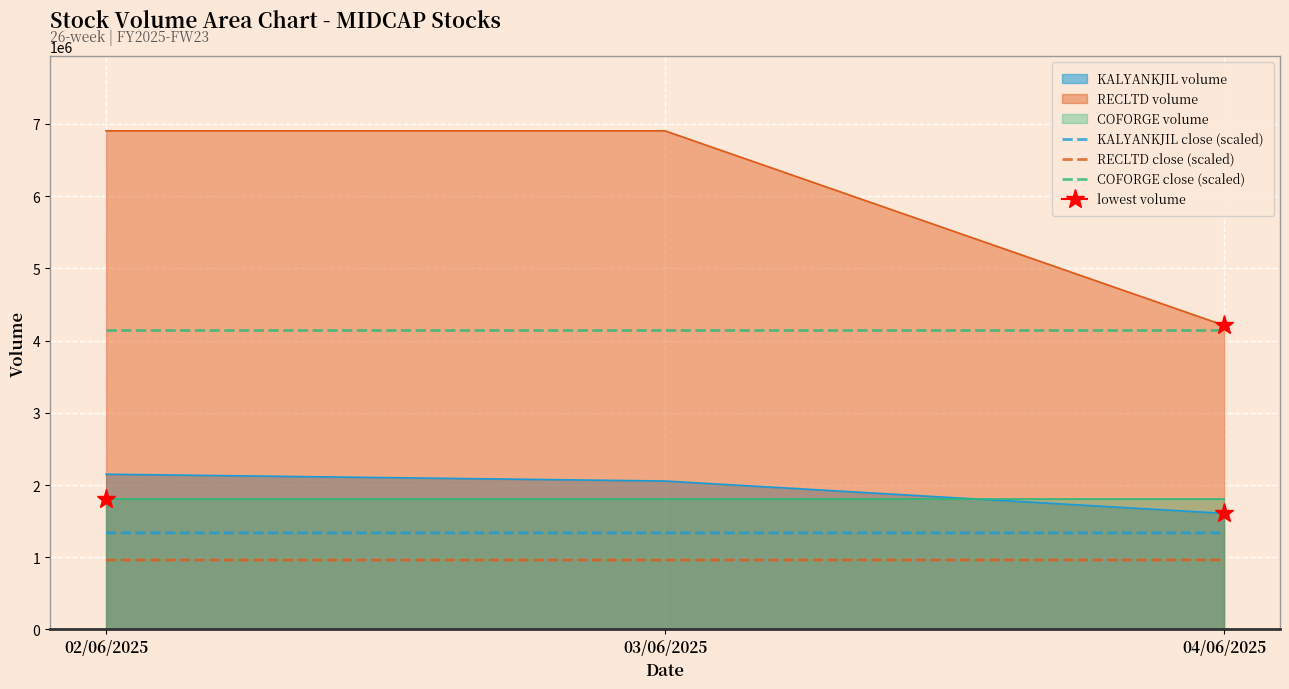

Is the value of KALYANKJIL close (scaled) at 02/06/2025 greater than the value of RECLTD close (scaled) at 02/06/2025?

Yes